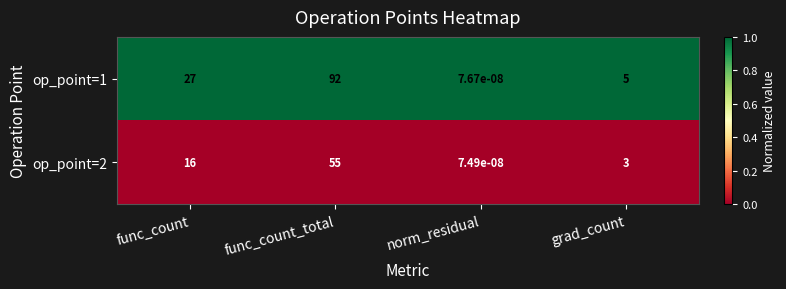

How many data points does each series have?

4